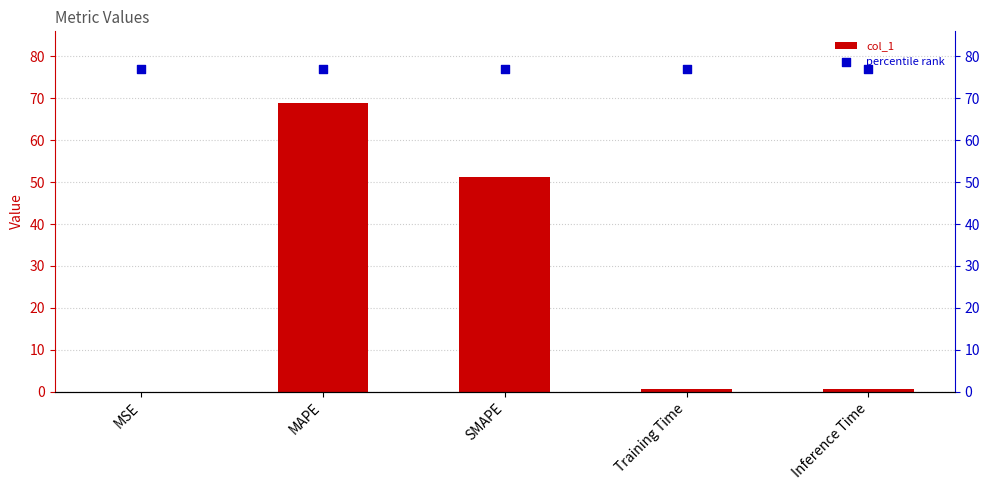

Which series has the widest spread of Y values?

col_1